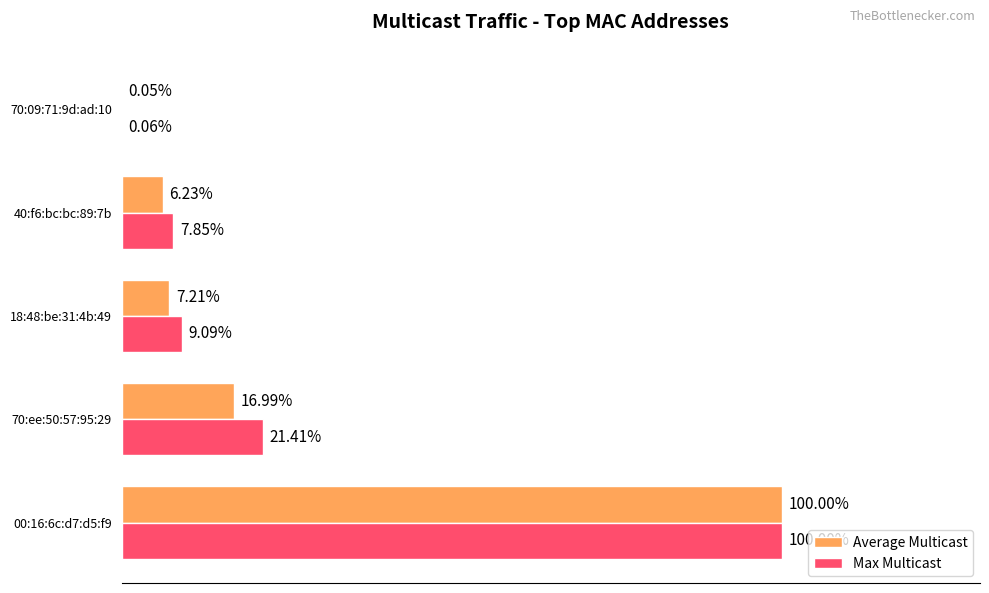

Between 00:16:6c:d7:d5:f9 and 40:f6:bc:bc:89:7b, which series saw the biggest shift?

Average Multicast